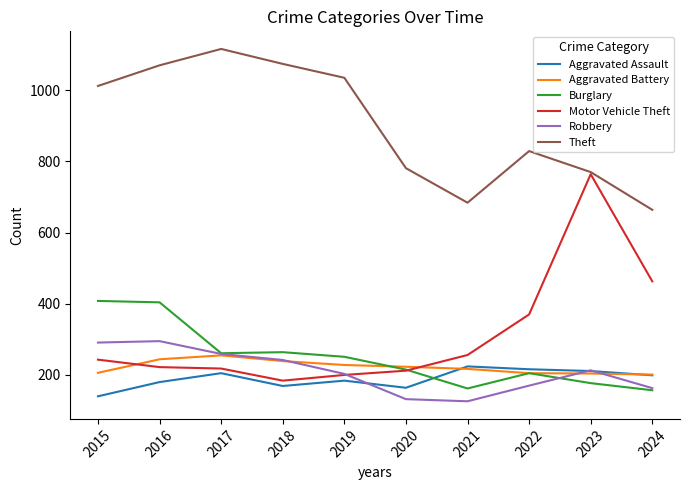

What is the average value of the Aggravated Battery series?

222